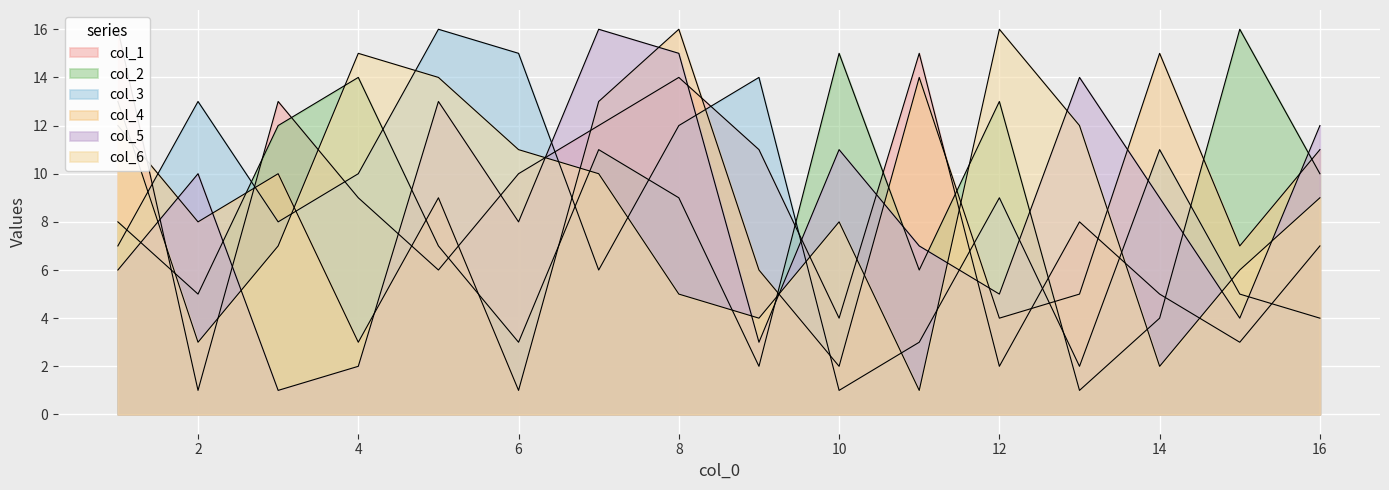

What is the sum of the col_6 values at 11 and 14?

3